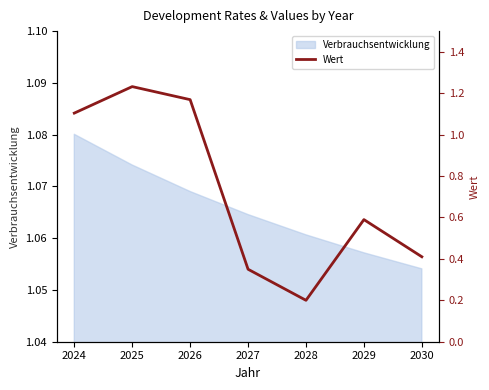

What is the difference between the values at 2027 and 2025?

0.9